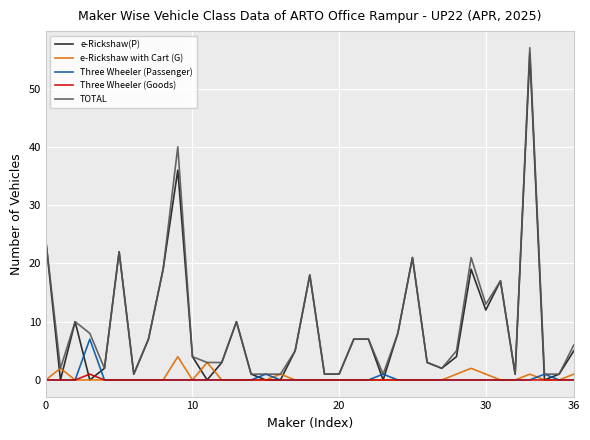

What is the greatest value displayed?

57